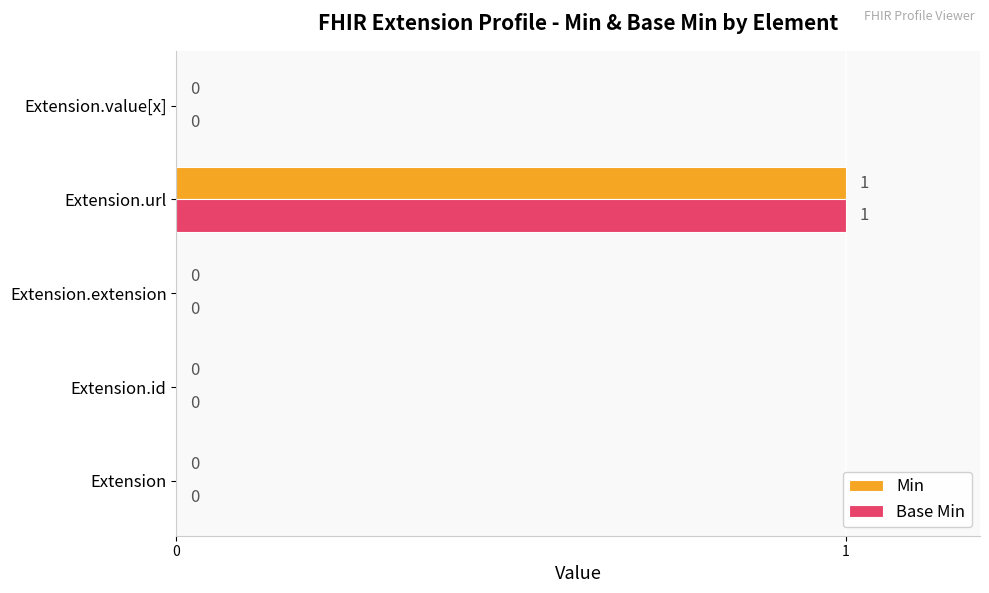

At which label does Min reach its peak?

Extension.url